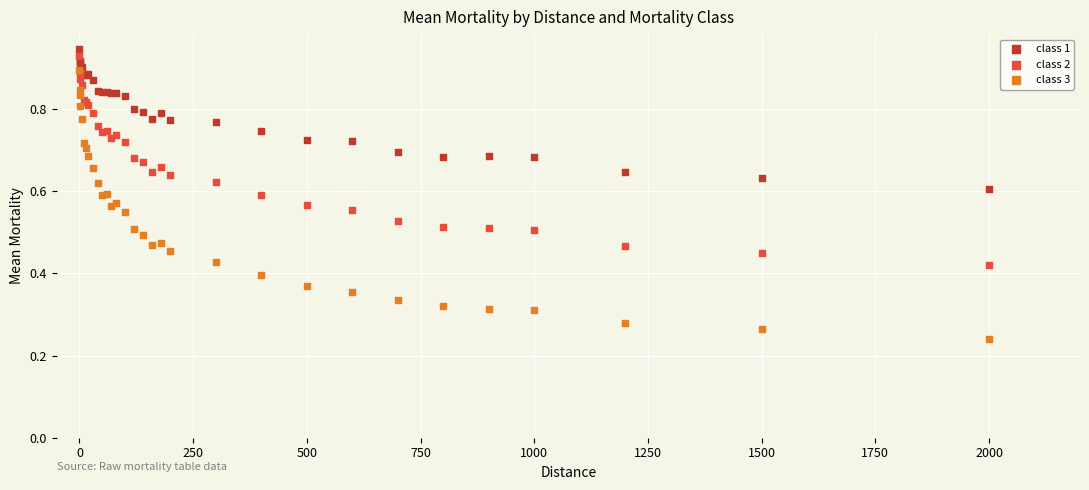

What are all the series names shown in the legend?

class 1, class 2, class 3